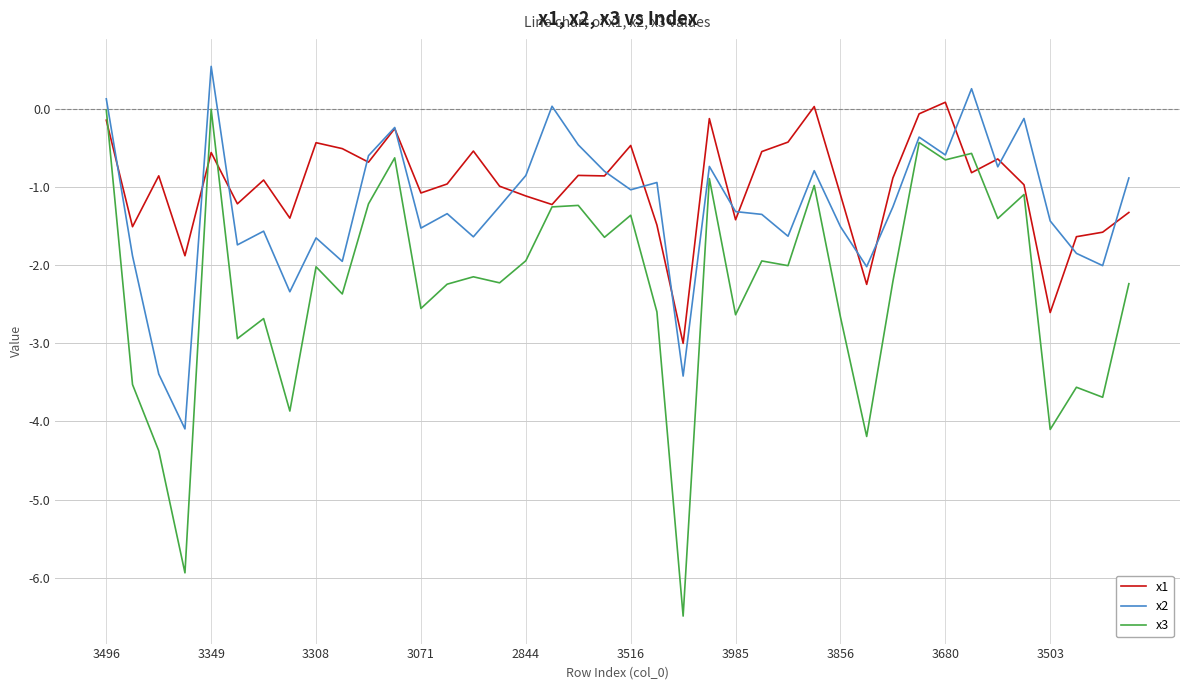

Which series ends up on top after the final intersection of x2 and x1?

x2